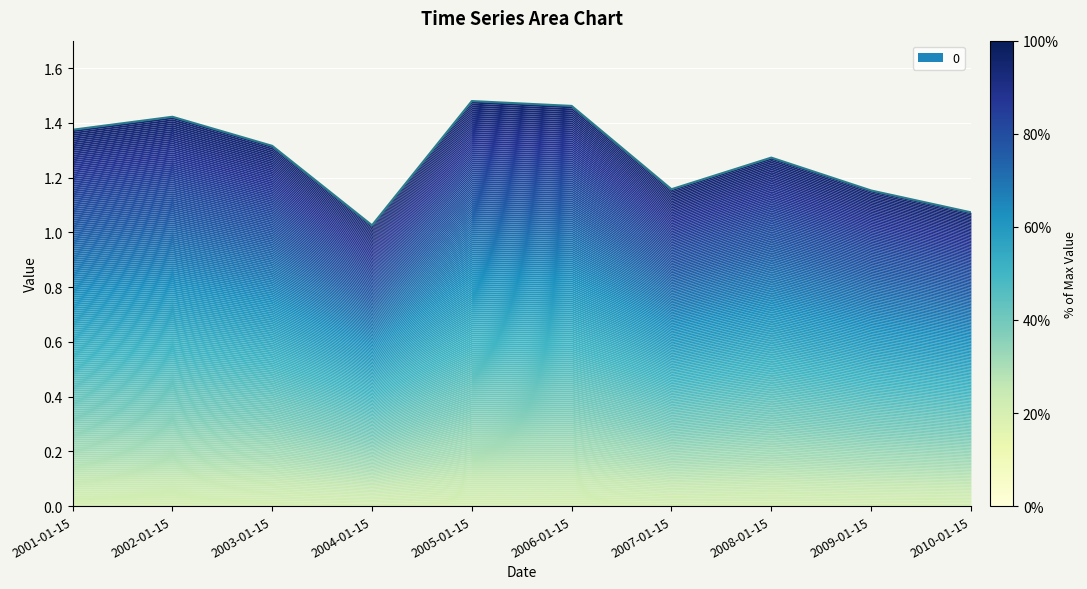

The chart shows a value of 0.6 at 2010-01-15. True or false?

False